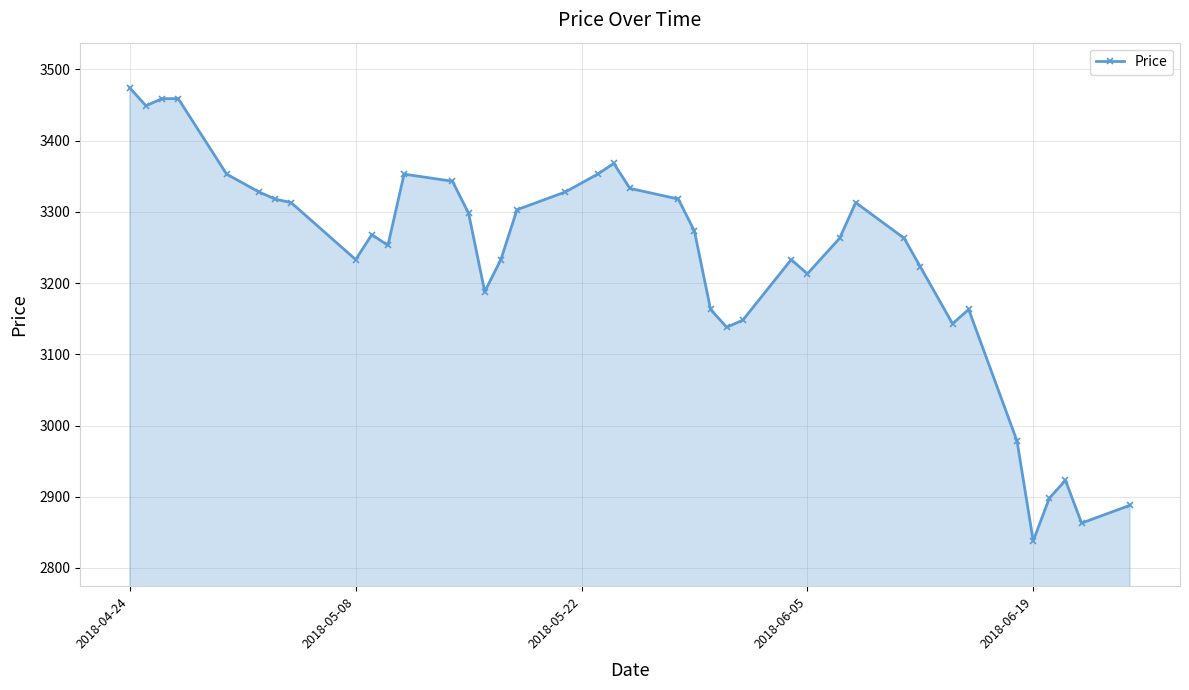

How many data points are less than 3268?

20